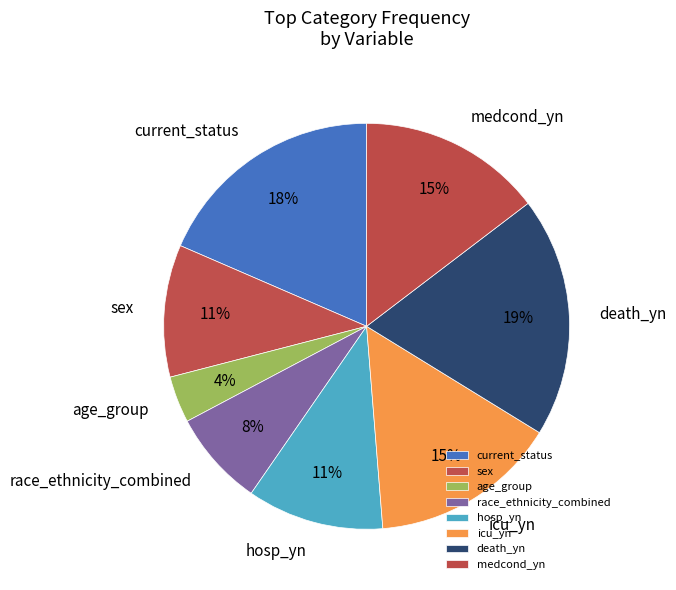

Is there a majority slice in this chart?

No